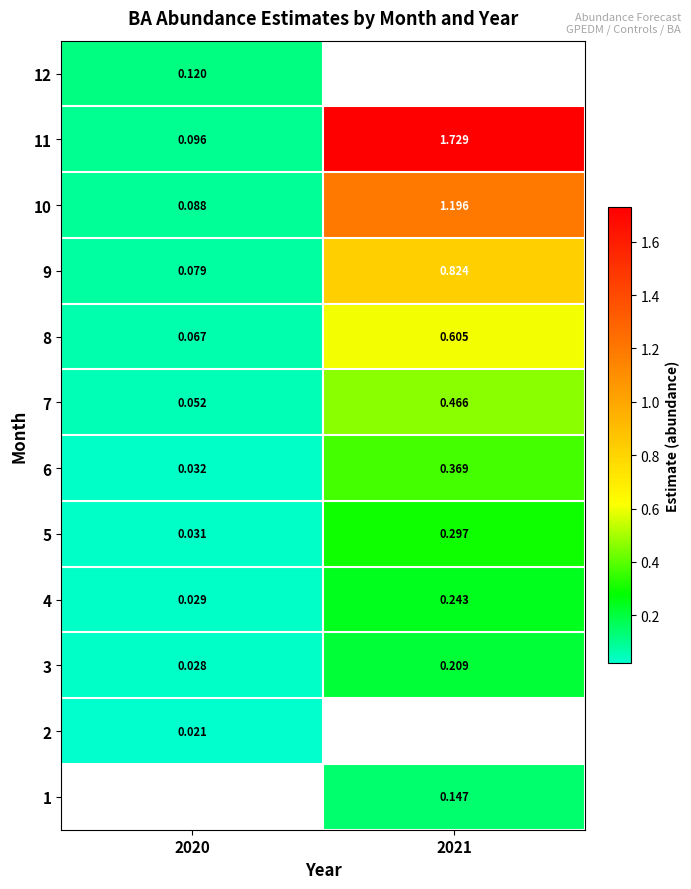

Is the value of 10 at 2020 greater than the value of 9 at 2021?

No